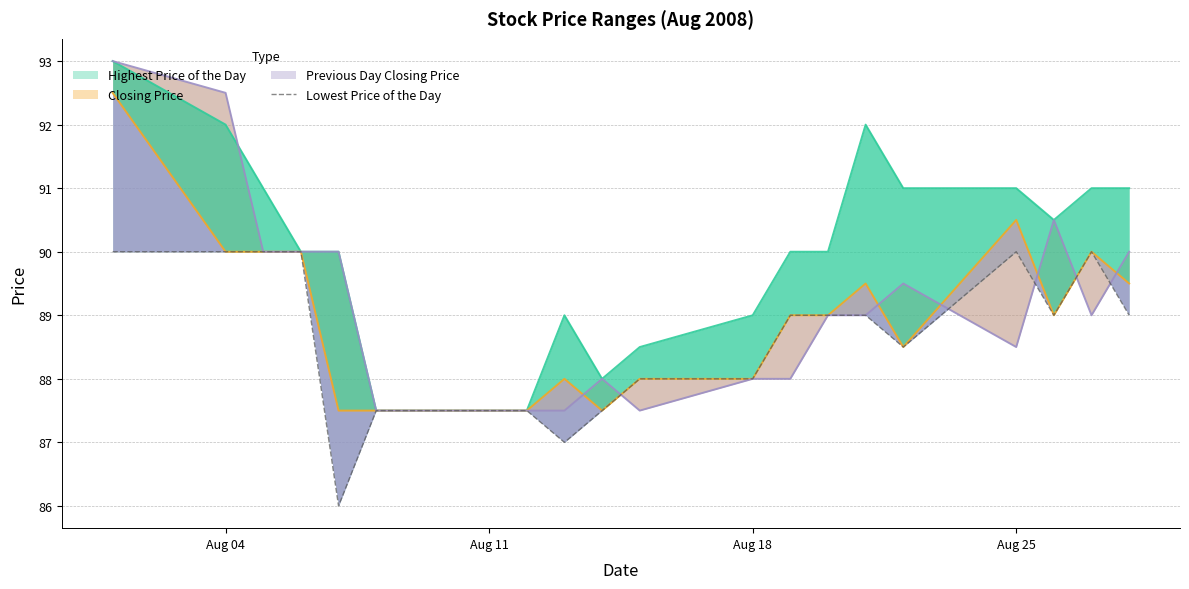

How many data points in Lowest Price of the Day are less than 89?

9